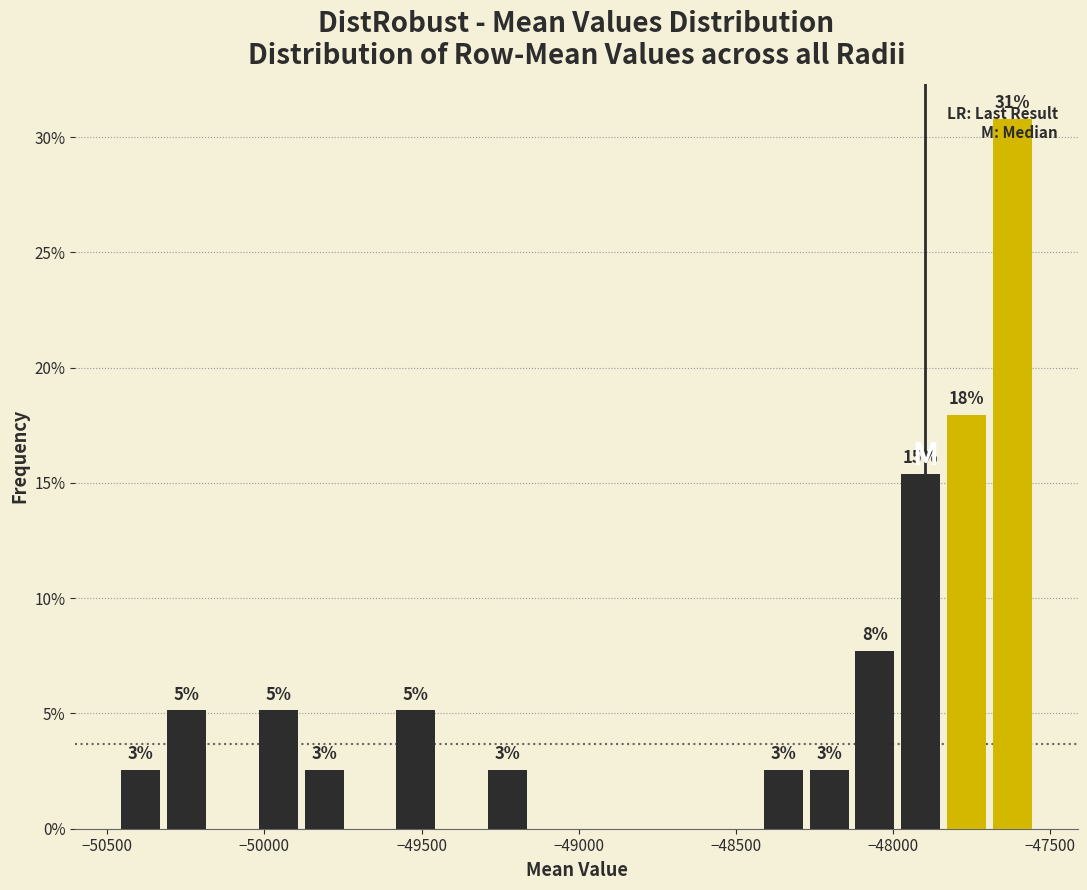

Around what value on the x-axis is the tallest bar? Give the approximate position of its centre, as read against the axis.

-47600